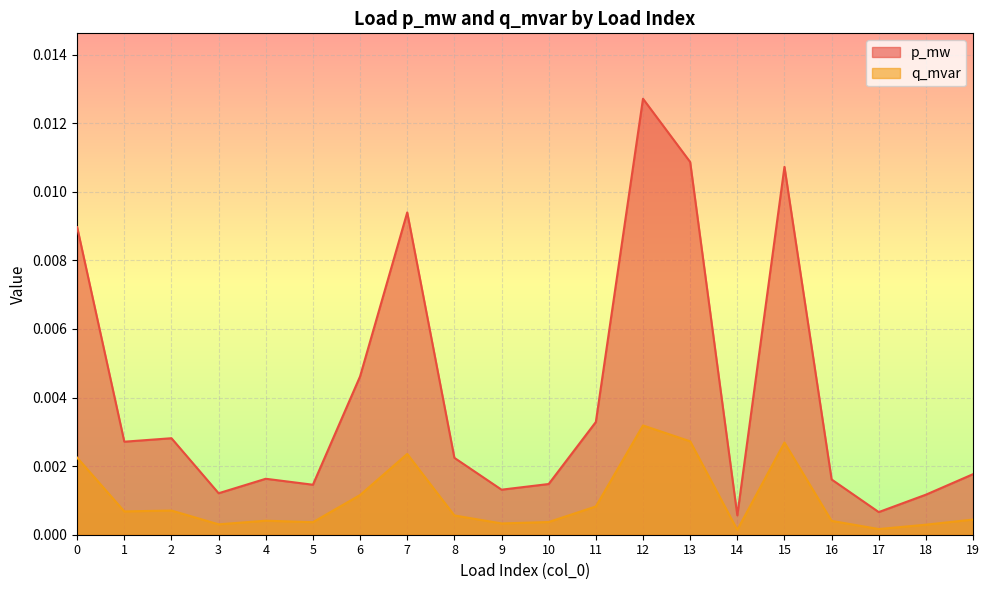

The value of q_mvar at 1 is 0.0. True or false?

False